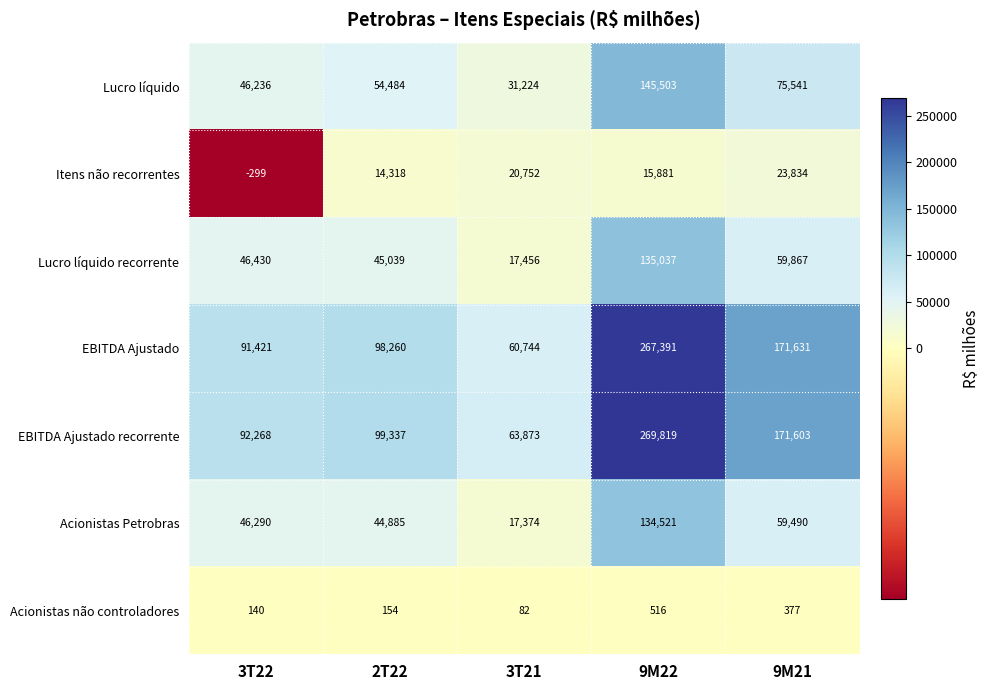

What is the difference between the second highest and minimum values in the Itens não recorrentes series?

21051